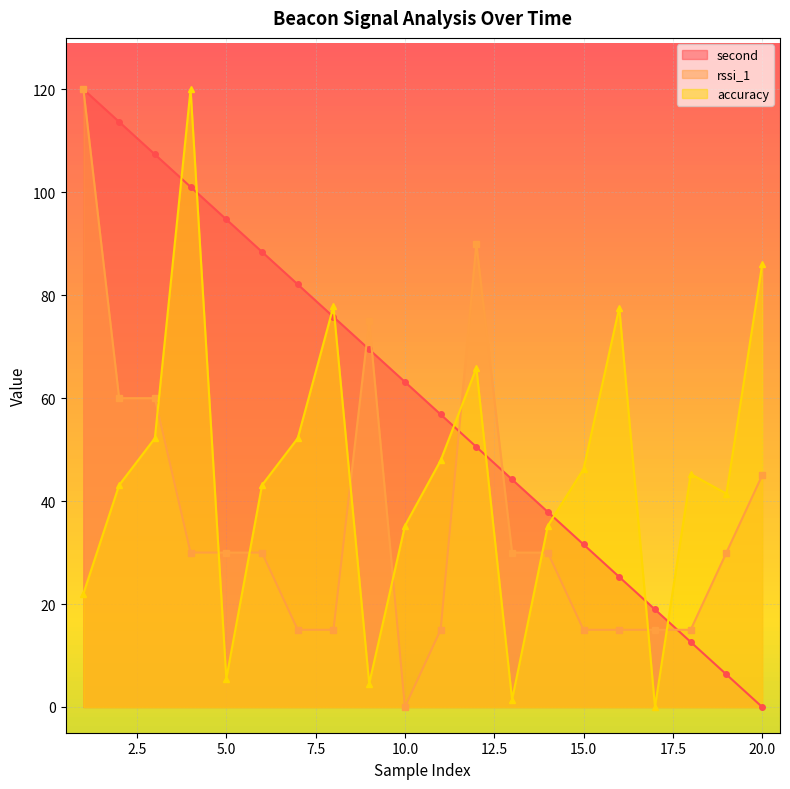

What is the average value of the rssi_1 series?

36.8